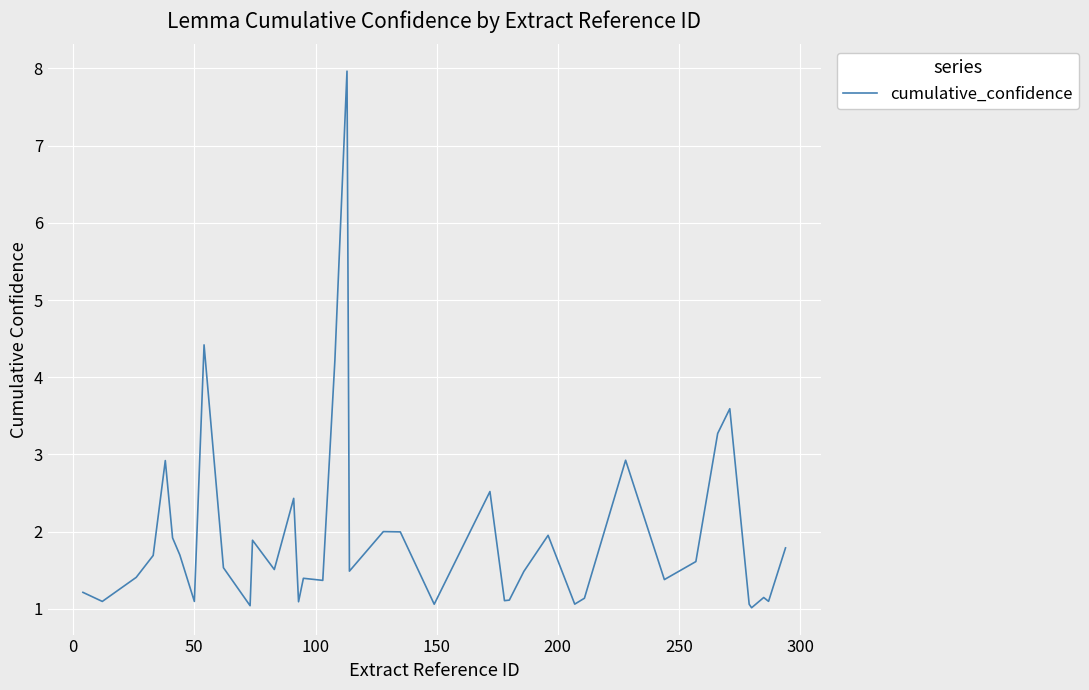

Count the number of data series in this chart.

1